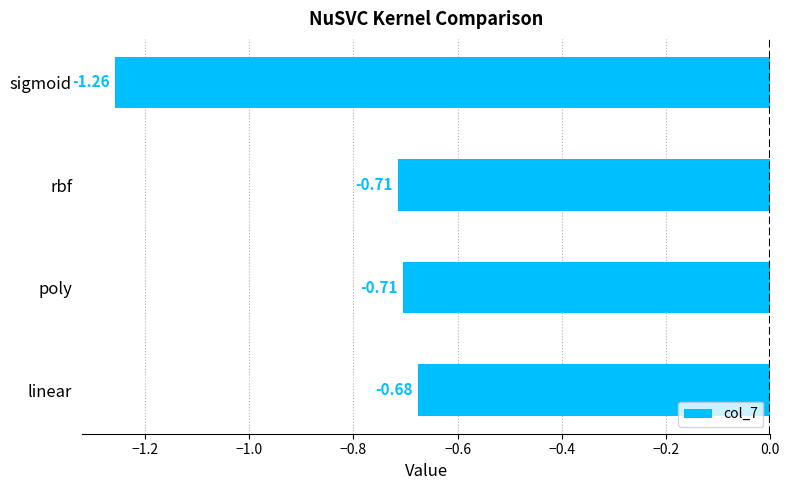

Which has a higher value, sigmoid or poly?

poly